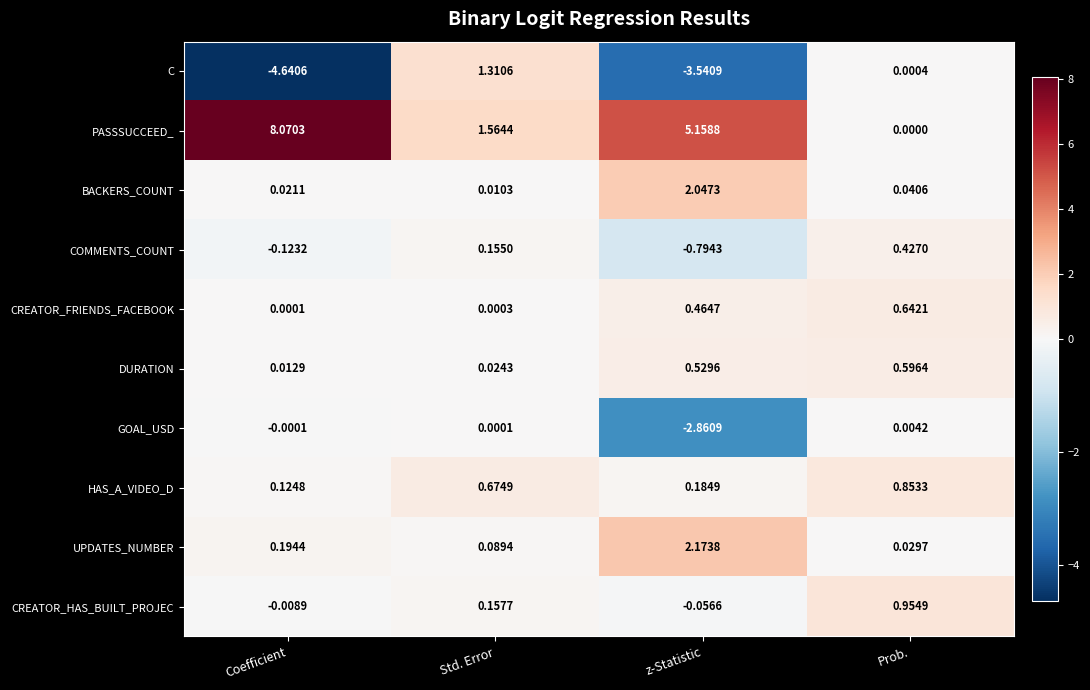

At which category is the sum across all series the highest?

Std. Error